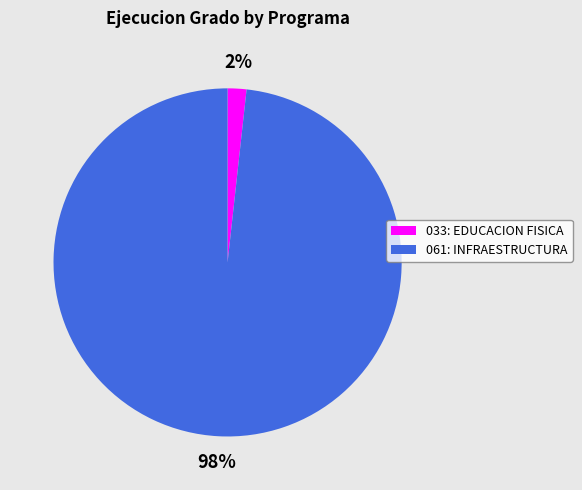

Is there a majority slice in this chart?

Yes